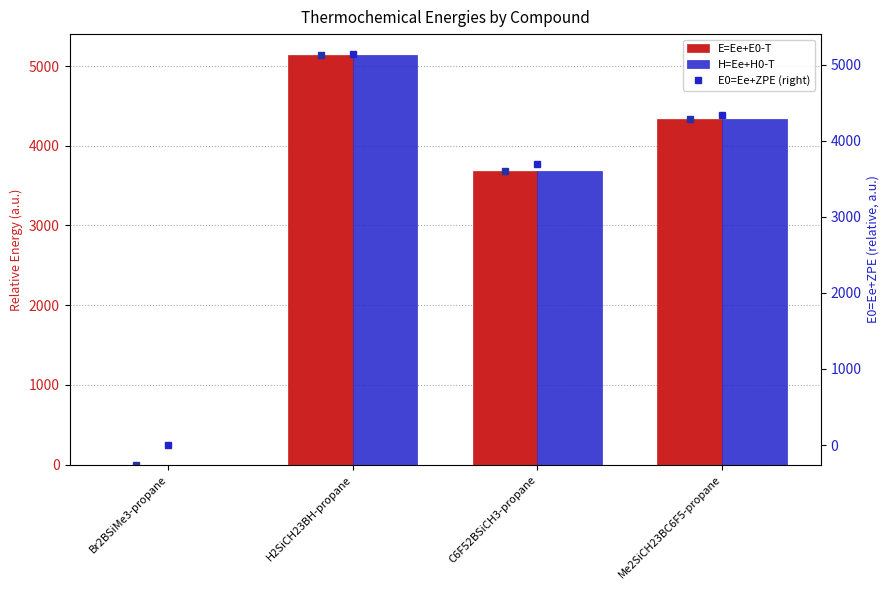

How many values in the E0=Ee+ZPE (right) series are below 4337?

2